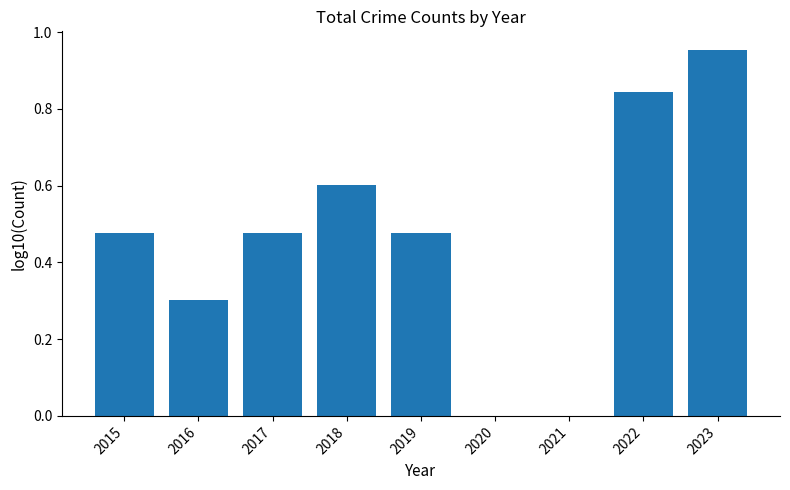

What is the change in value from 2021 to 2023?

+1.0